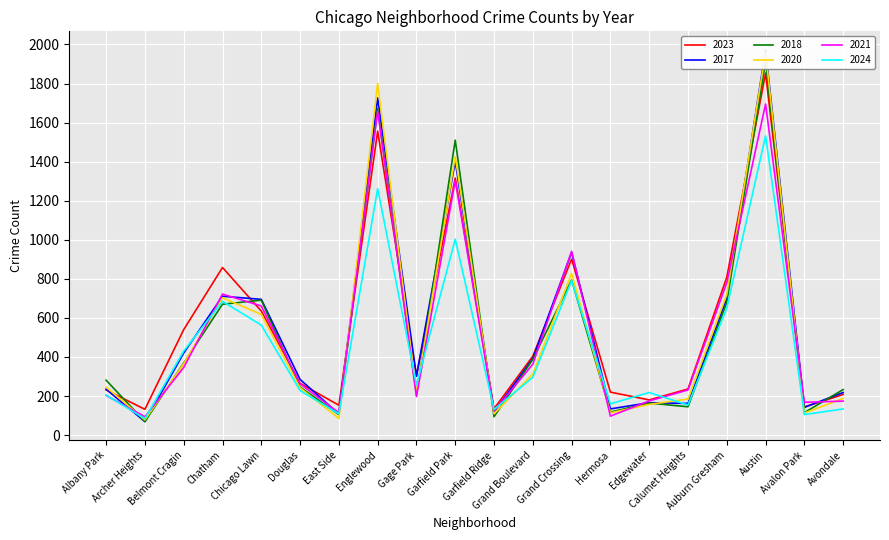

How many distinct data groups are displayed?

6